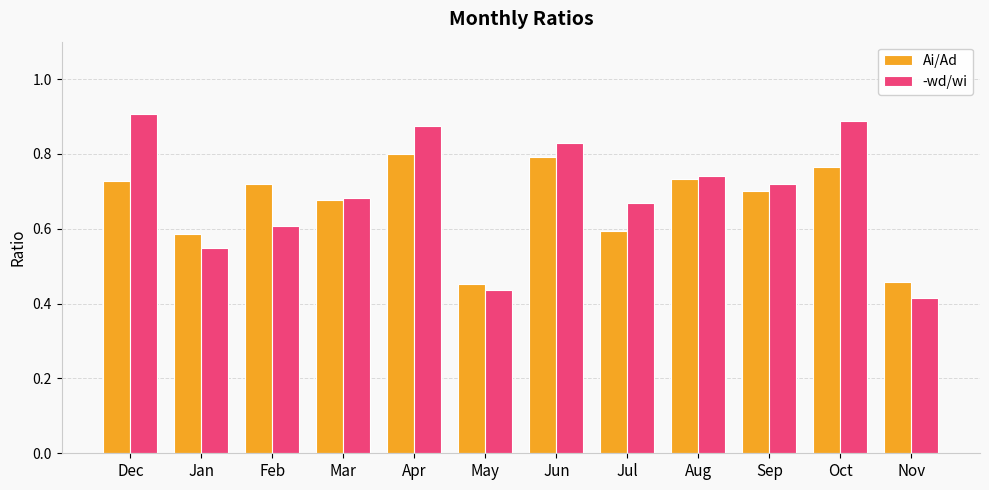

At which category does the chart reach its peak across all series?

Dec